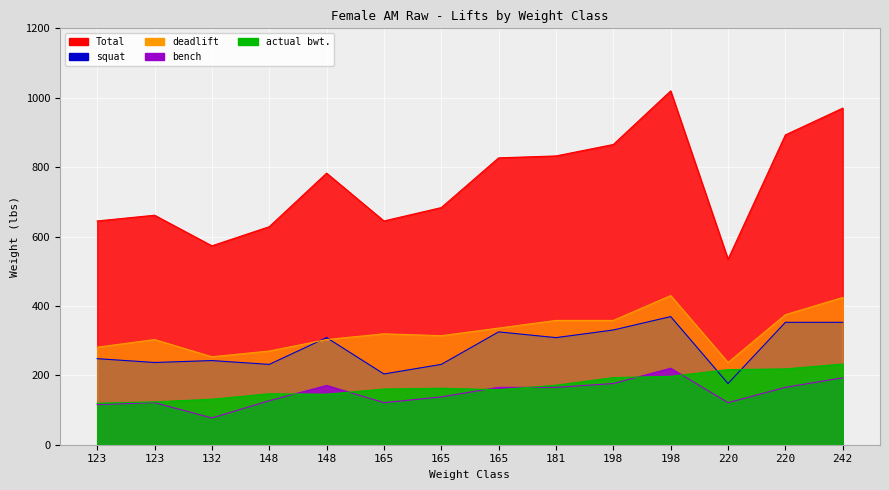

True or false: deadlift and actual bwt. cross at least once.

False